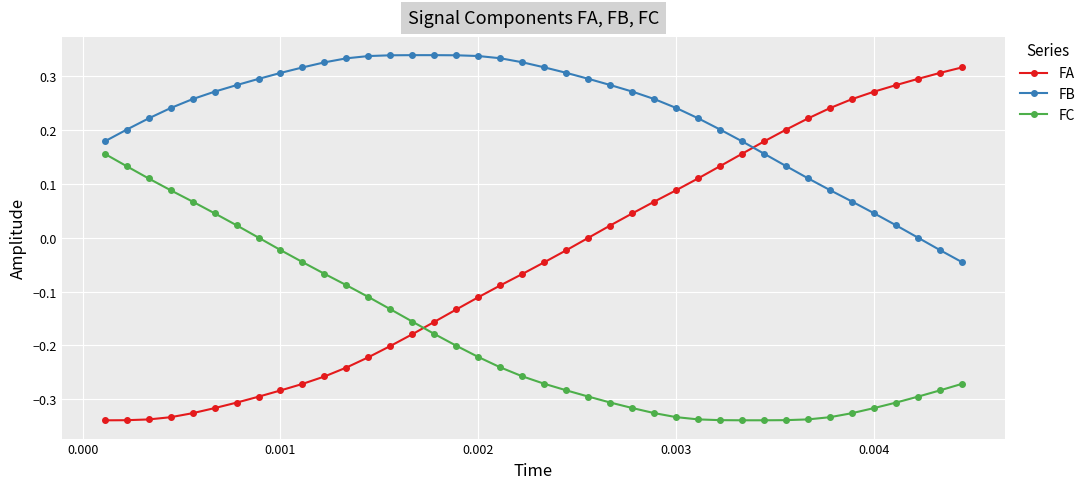

True or false: FB and FC cross at least once.

False